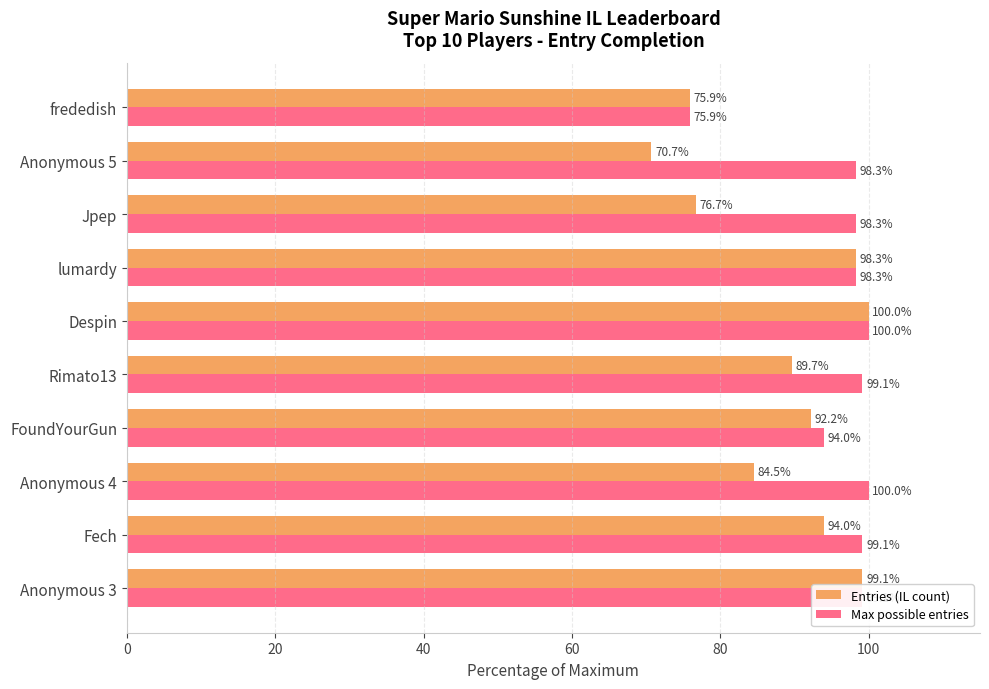

What is the difference between the second highest and second lowest values in the Max possible entries series?

6.0